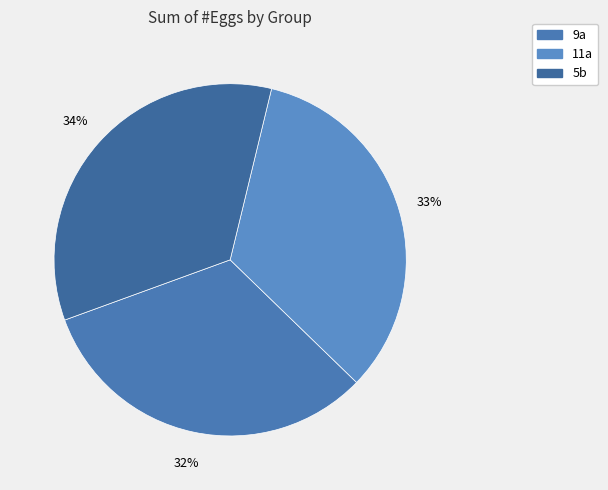

What is the change in value from 11a to 5b?

+2